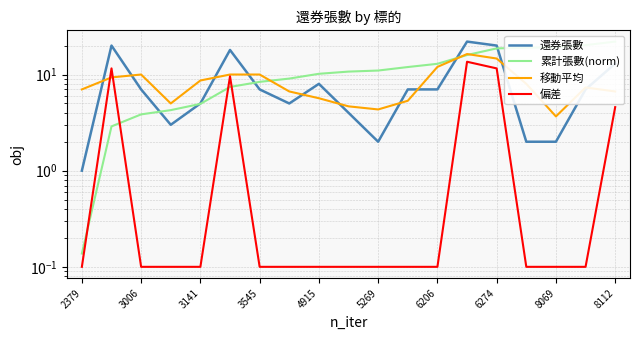

Reading right to left, transcribe all the data shown in this chart.

還券張數: 13.0	7.0	2.0	2.0	20.0	22.0	7.0	7.0	2.0	4.0	8.0	5.0	7.0	18.0	5.0	3.0	7.0	20.0	1.0
累計張數(norm): 22.0	20.2	19.2	19.0	18.7	15.9	12.9	12.0	11.0	10.7	10.2	9.1	8.4	7.4	5.0	4.3	3.8	2.9	0.1
移動平均: 6.7	7.3	3.7	8.0	14.7	16.3	12.0	5.3	4.3	4.7	5.7	6.7	10.0	10.0	8.7	5.0	10.0	9.3	7.0
偏差: 4.6	0.1	0.1	0.1	11.6	13.6	0.1	0.1	0.1	0.1	0.1	0.1	0.1	9.6	0.1	0.1	0.1	11.6	0.1